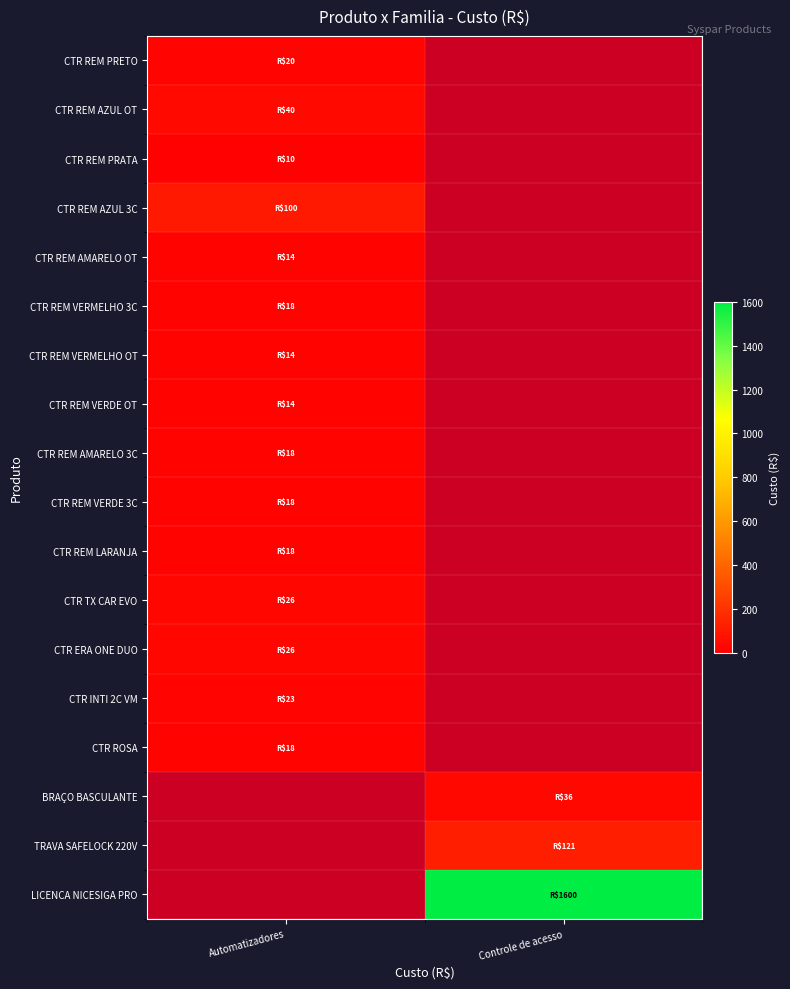

At how many categories does at least one series exceed 1194?

1